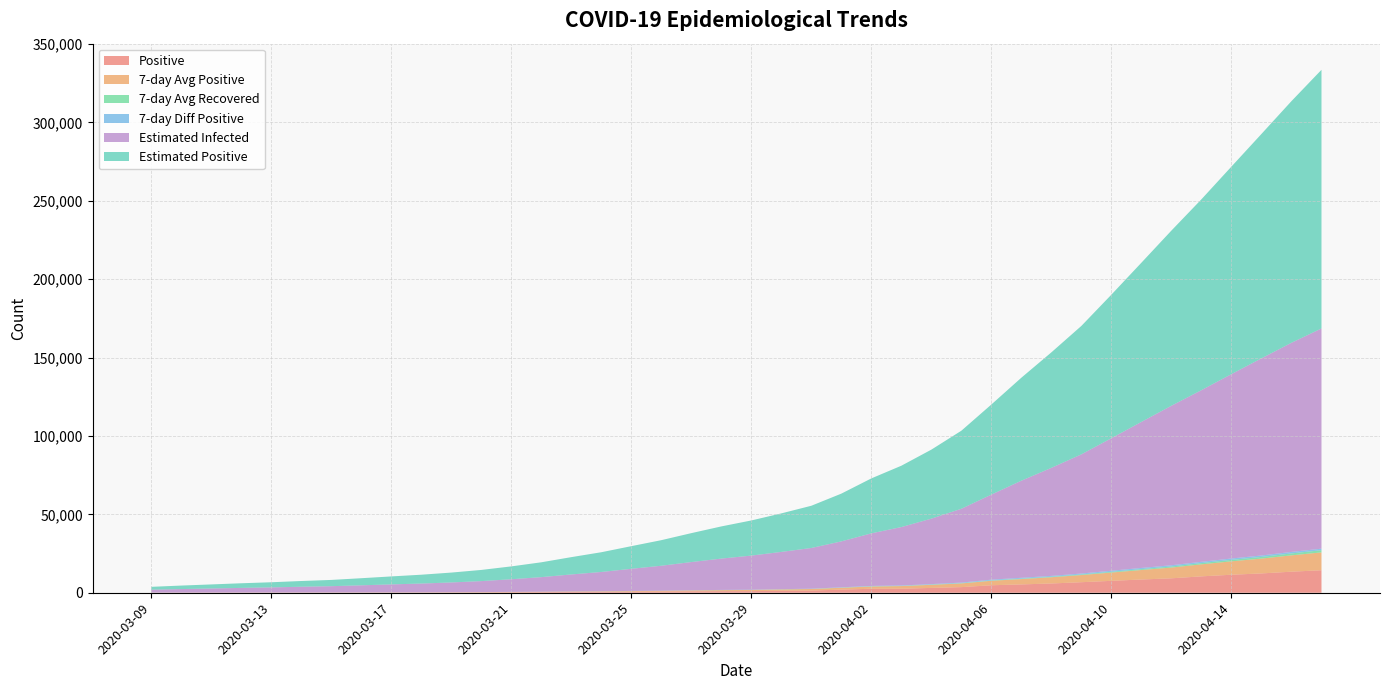

What position from the right is 2020-04-01?

17